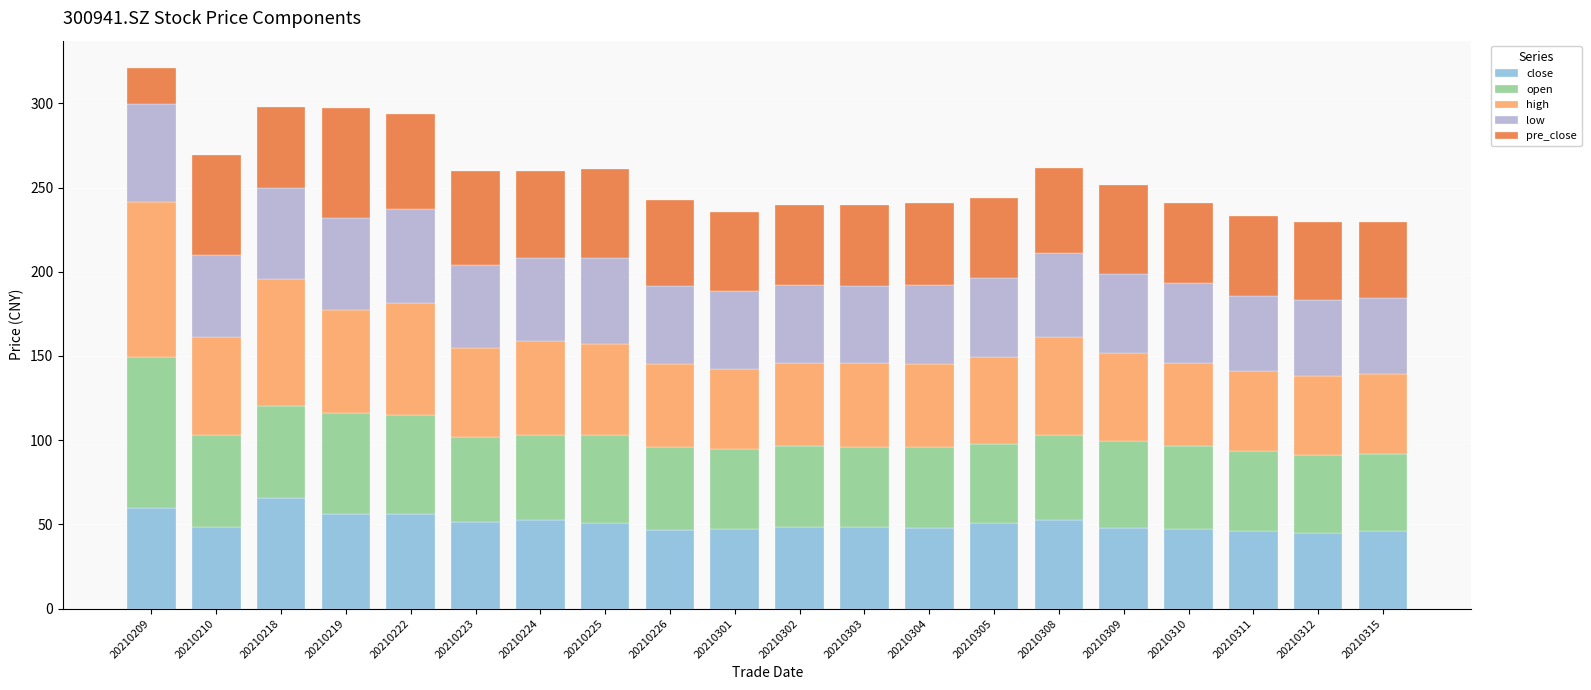

What is the total value across all series at 20210303?

239.9